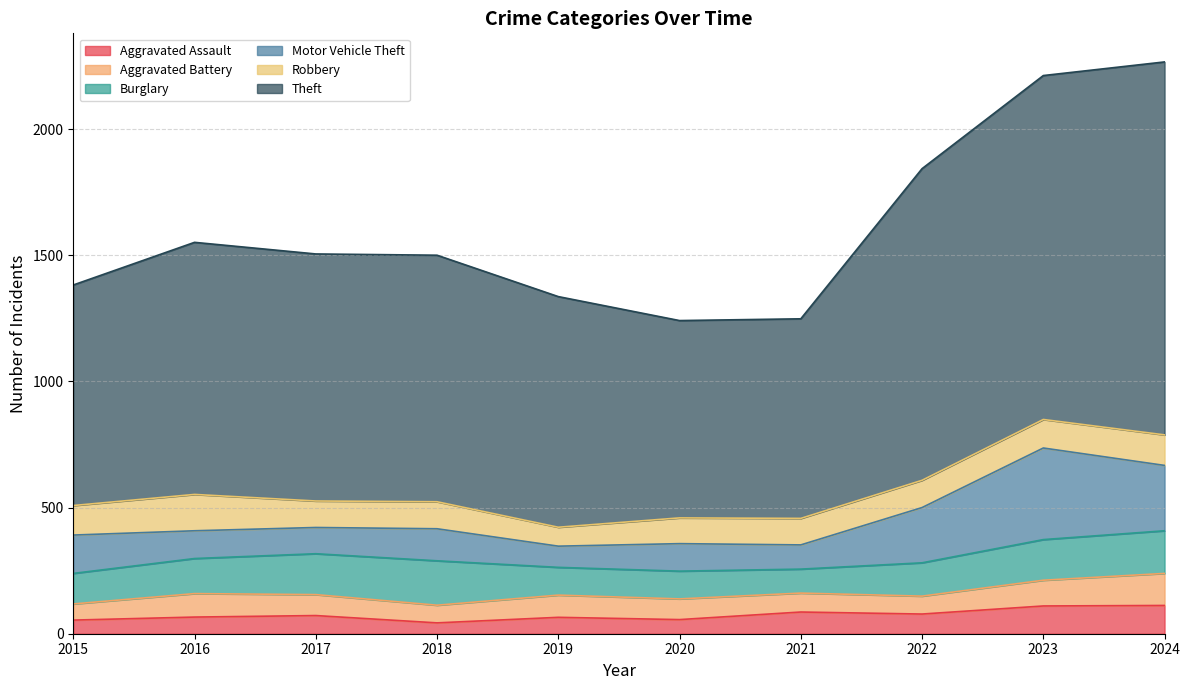

True or false: Robbery and Theft intersect in this chart.

False